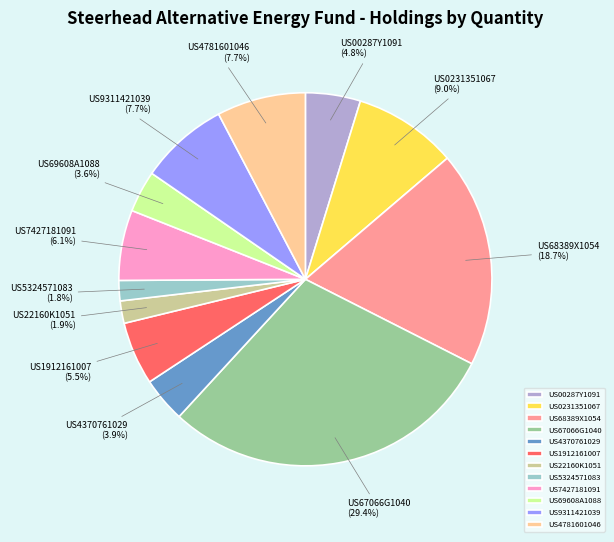

What is the ratio of the value at US00287Y1091 to the value at US4781601046?

0.6